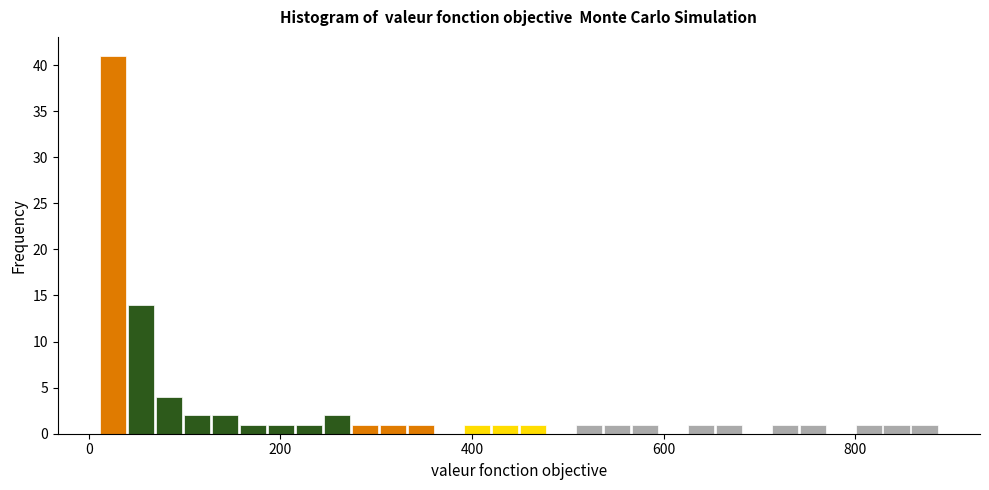

Around what value on the x-axis is the tallest bar? Give the approximate position of its centre, as read against the axis.

20